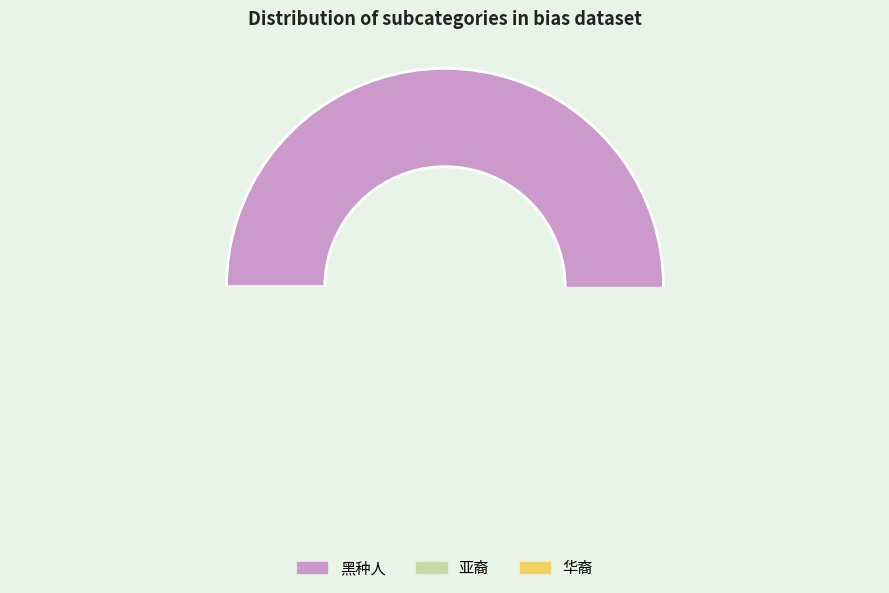

What is the largest slice in the pie chart?

黑种人